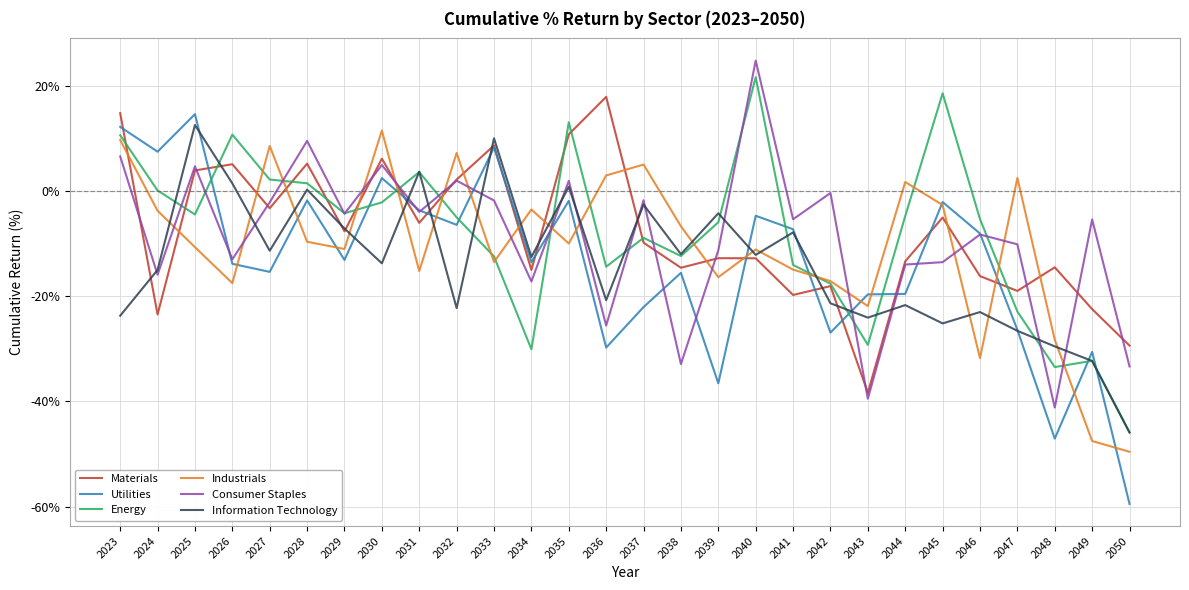

What is the difference between the Information Technology values at 2028 and 2040?

12.4